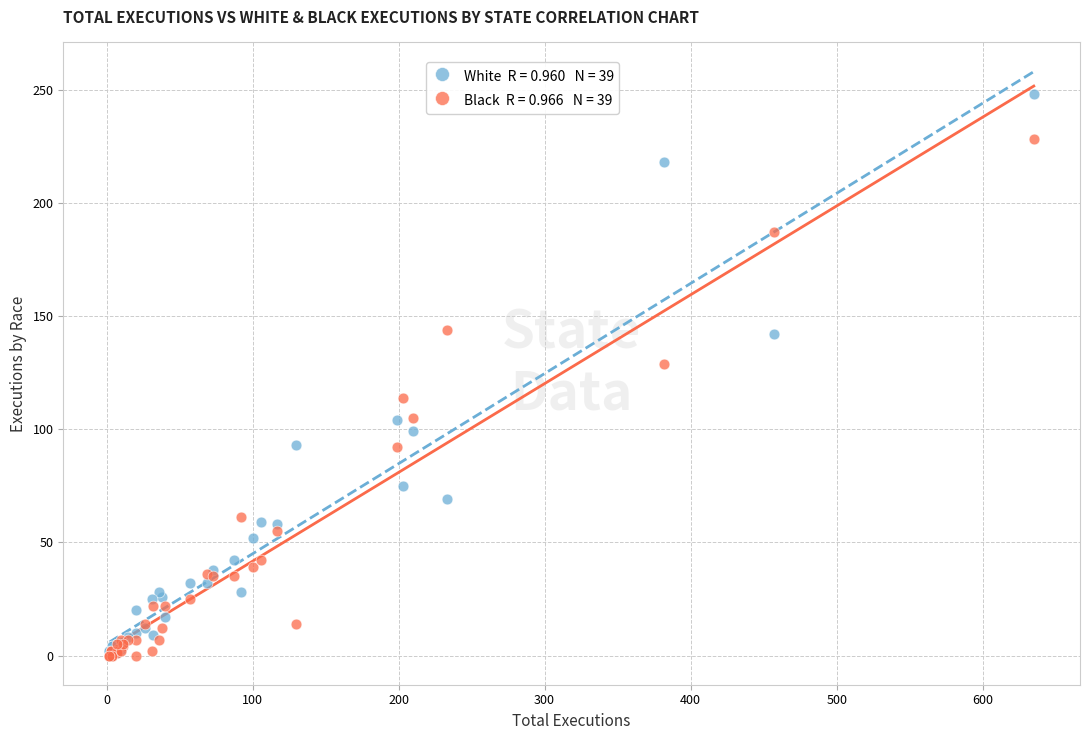

Across all series, what Y value is closest to 124?

129